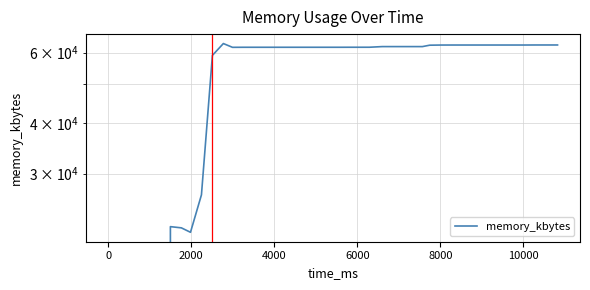

Is this an area chart (filled region under the line)?

No